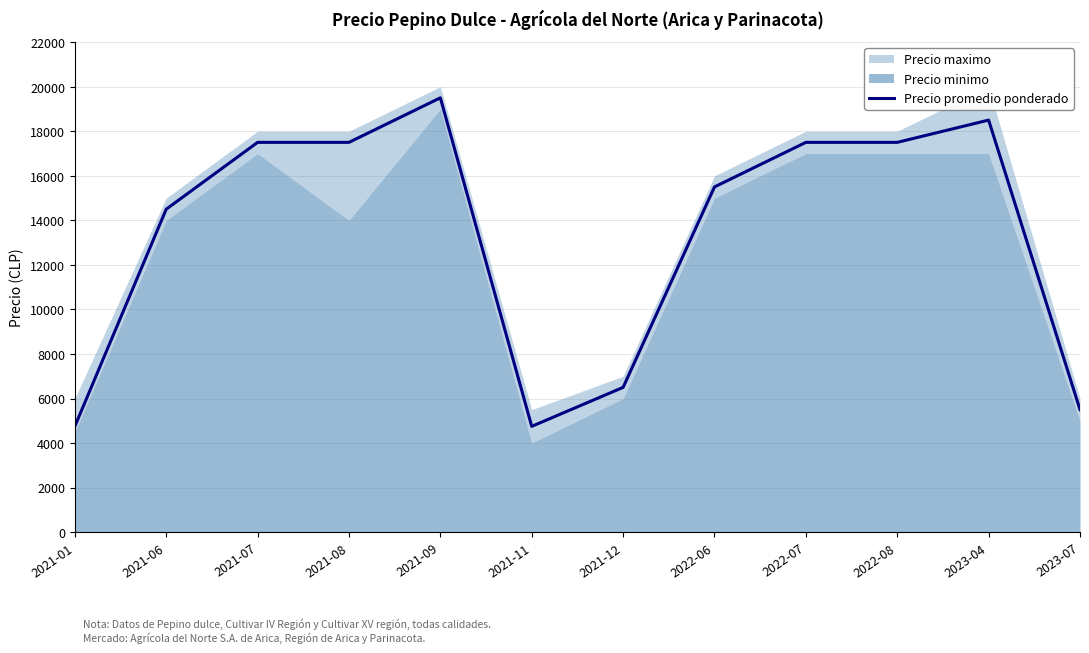

Is it true that the value at 2021-06 is 14500?

True